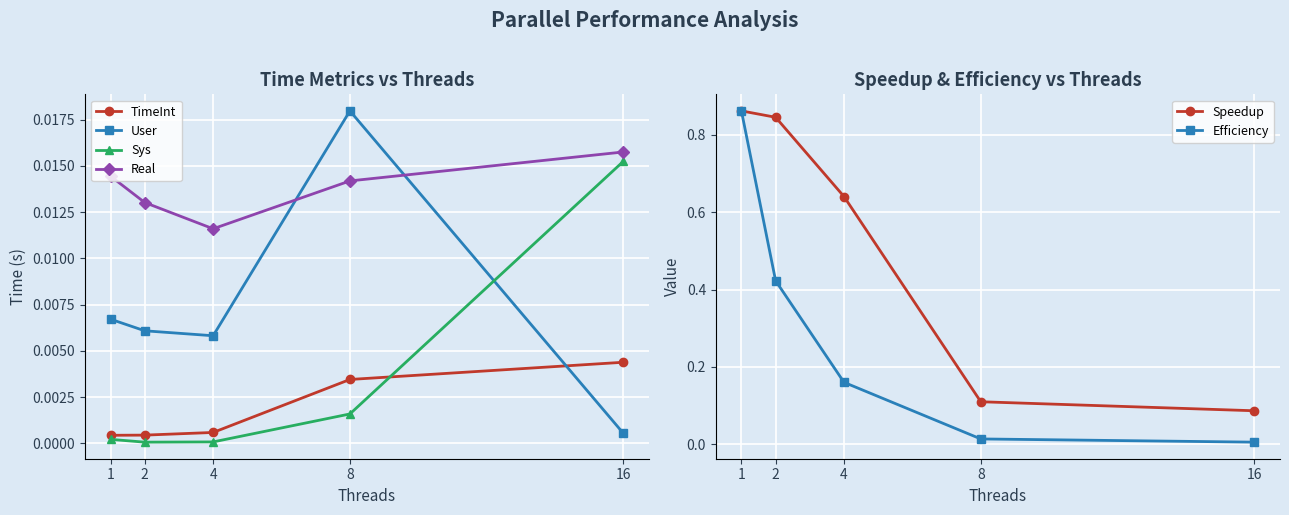

Is it true that TimeInt equals 0.0 at 8?

False